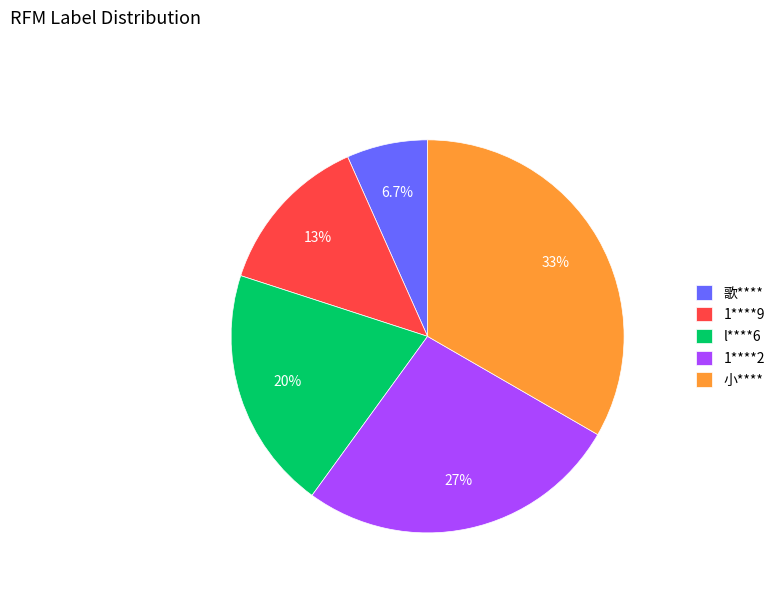

Is there any slice that represents more than half of the pie?

No